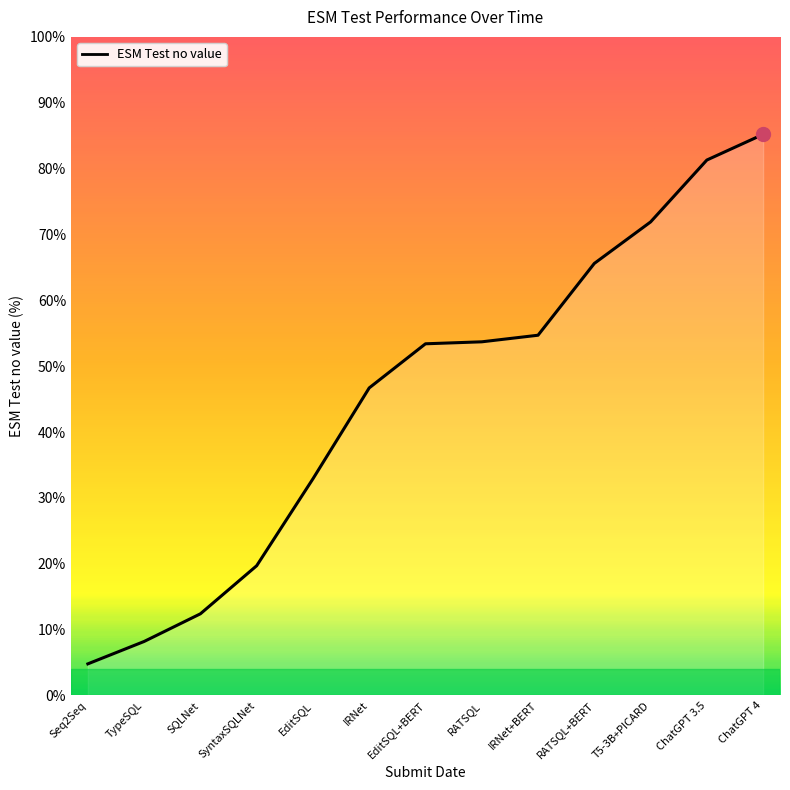

Where does the data first go above 53?

EditSQL+BERT